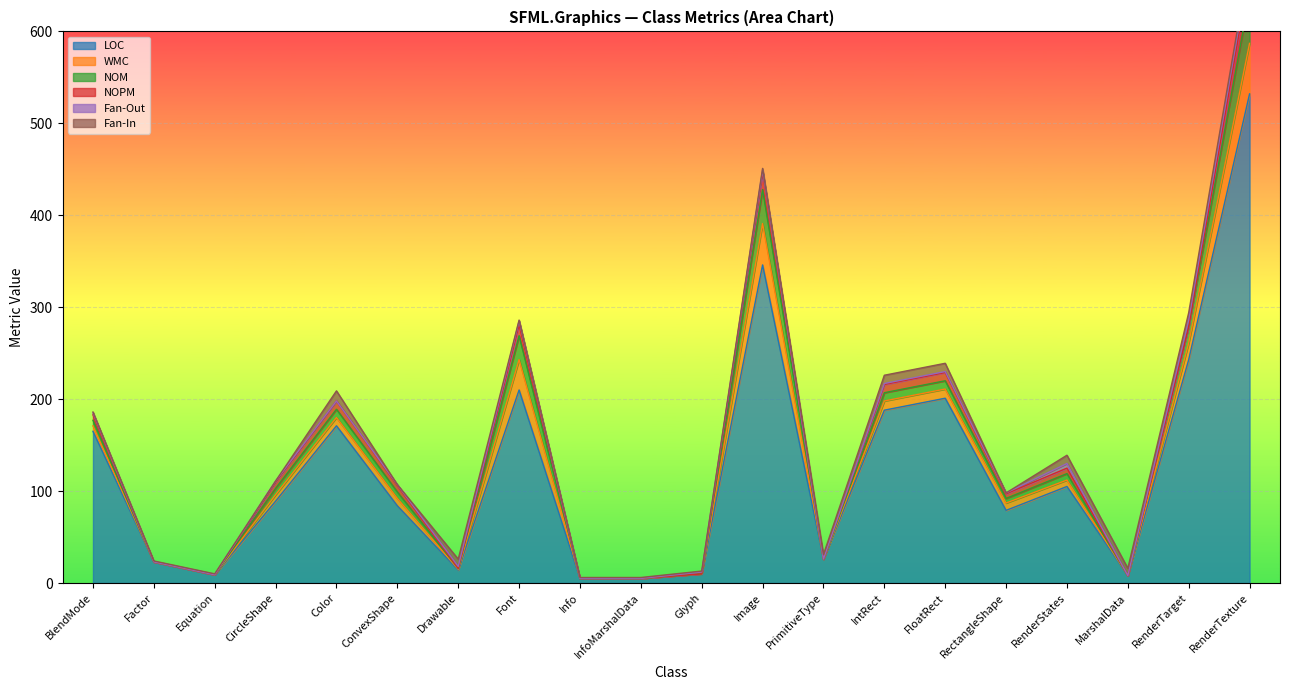

Between Info and RenderTexture, which series saw the biggest shift?

LOC